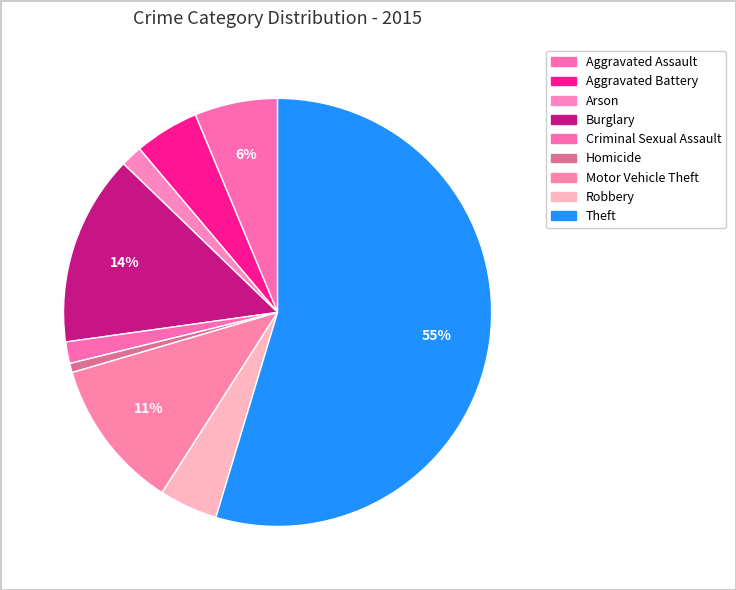

To the nearest percent, what percentage of the pie is Motor Vehicle Theft?

11%